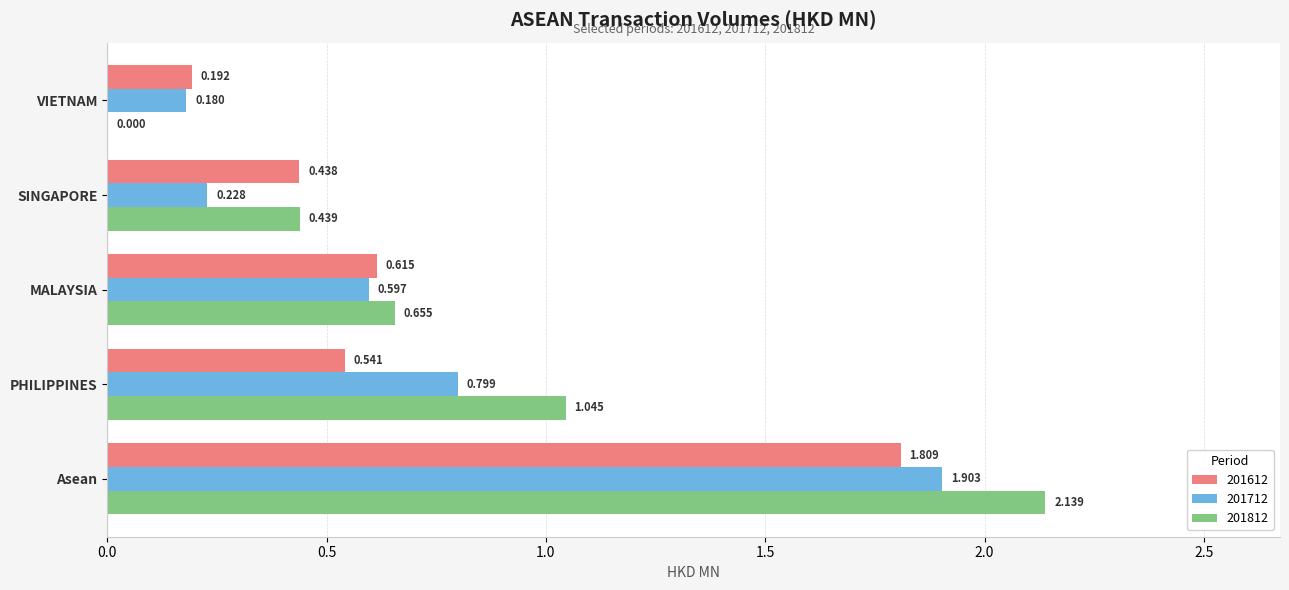

Where is 201812 nearest to the value 1?

PHILIPPINES